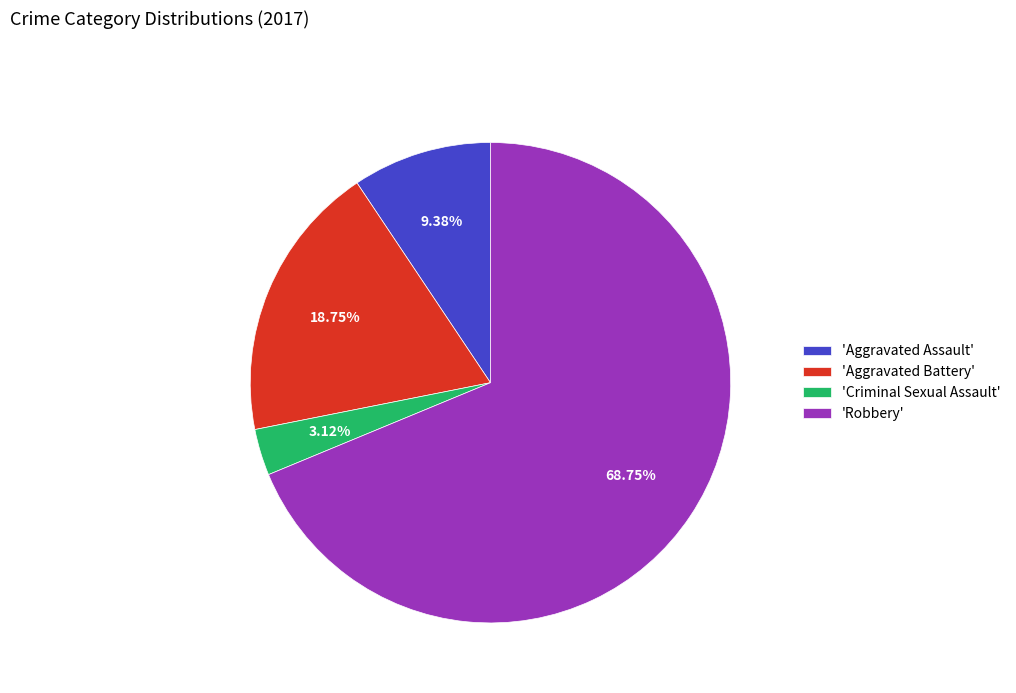

What is the ratio of the value at 'Robbery' to the value at 'Aggravated Battery'?

3.7